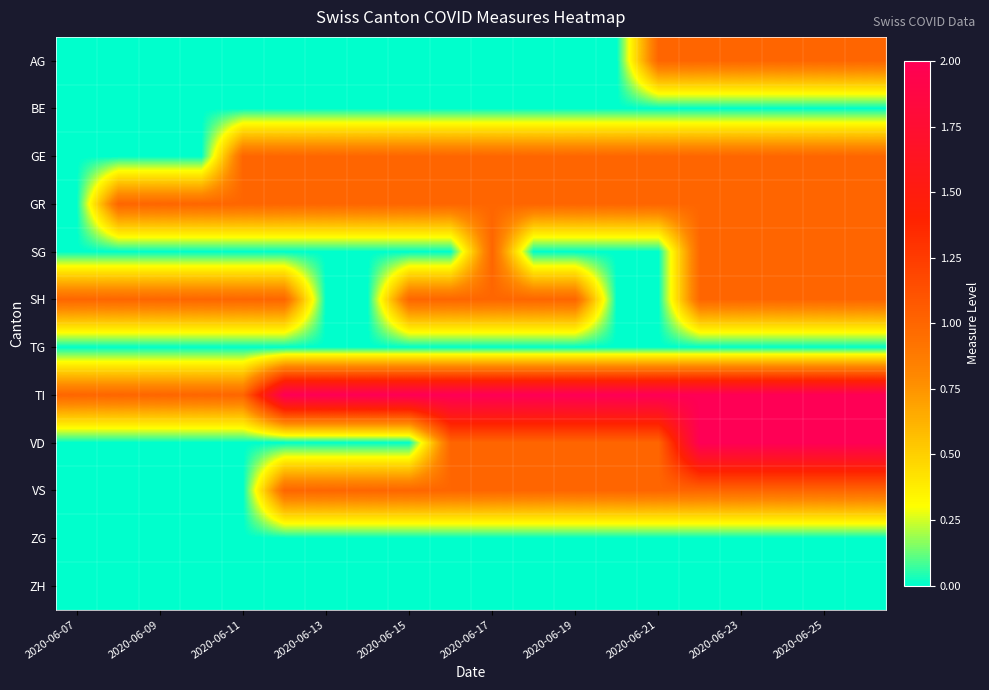

What is the greatest value displayed?

2